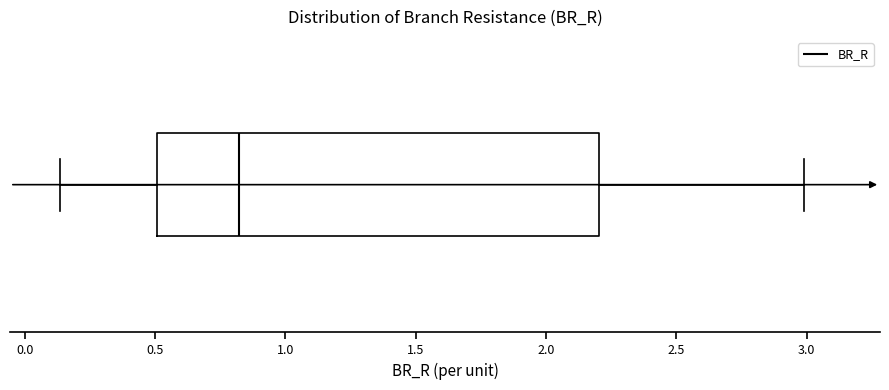

Read this box plot against the x-axis: the position of the median line, the range covered by the box, and the ends of both whiskers. The values are not printed on the chart, so give them approximately, as read against the axis.

median 0.80, box 0.50 to 2.20, whiskers 0.15 to 3.00